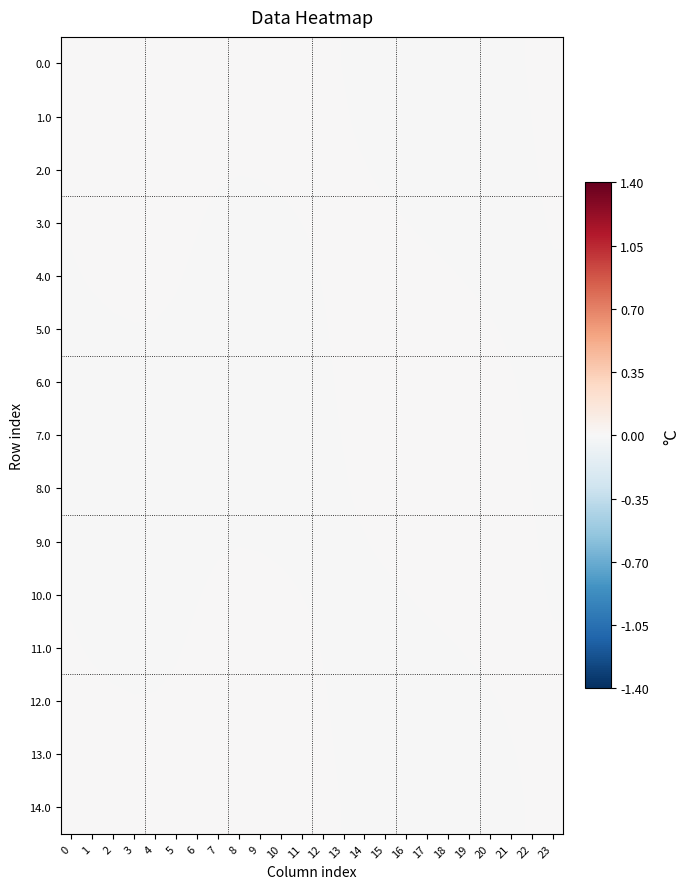

Which series has the largest range (max minus min)?

1.0